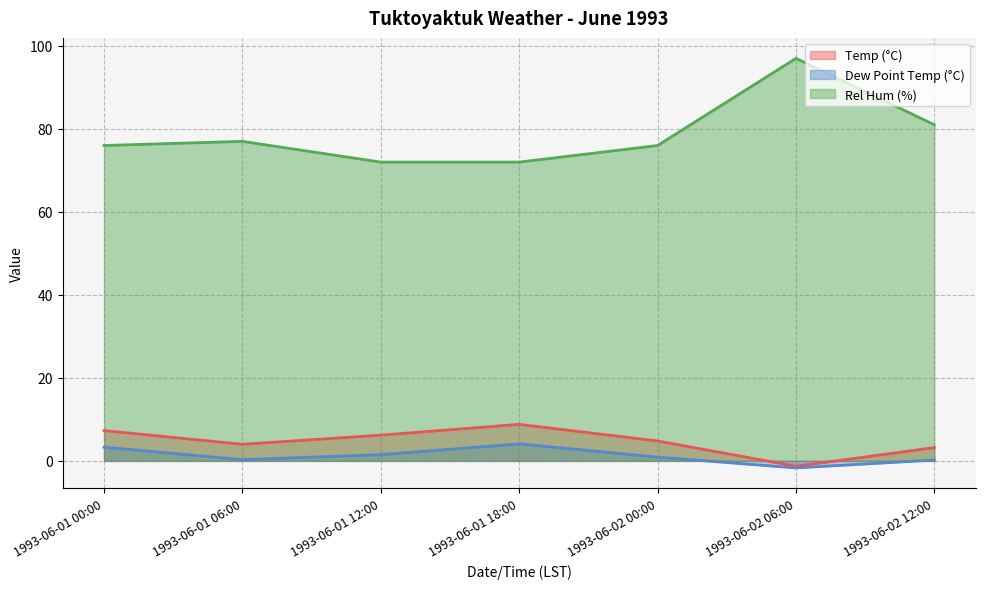

Which category has the lowest value across all series?

1993-06-02 06:00